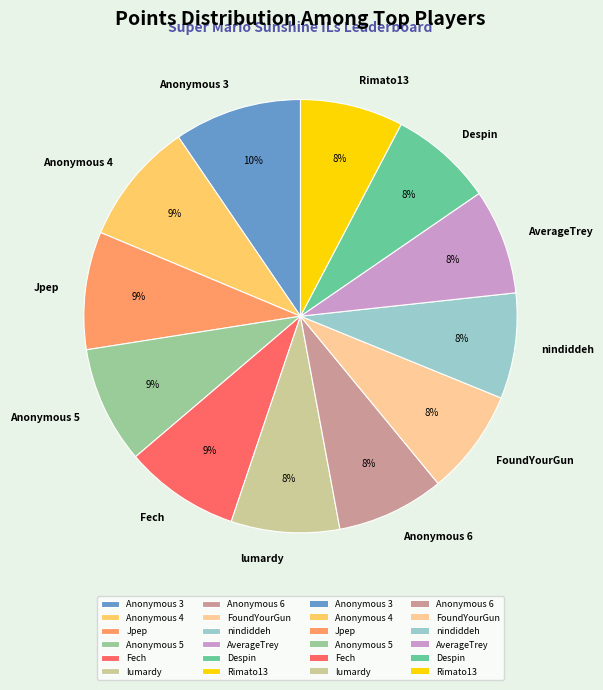

Approximately how many times larger is the value at Despin compared to Anonymous 5?

0.9